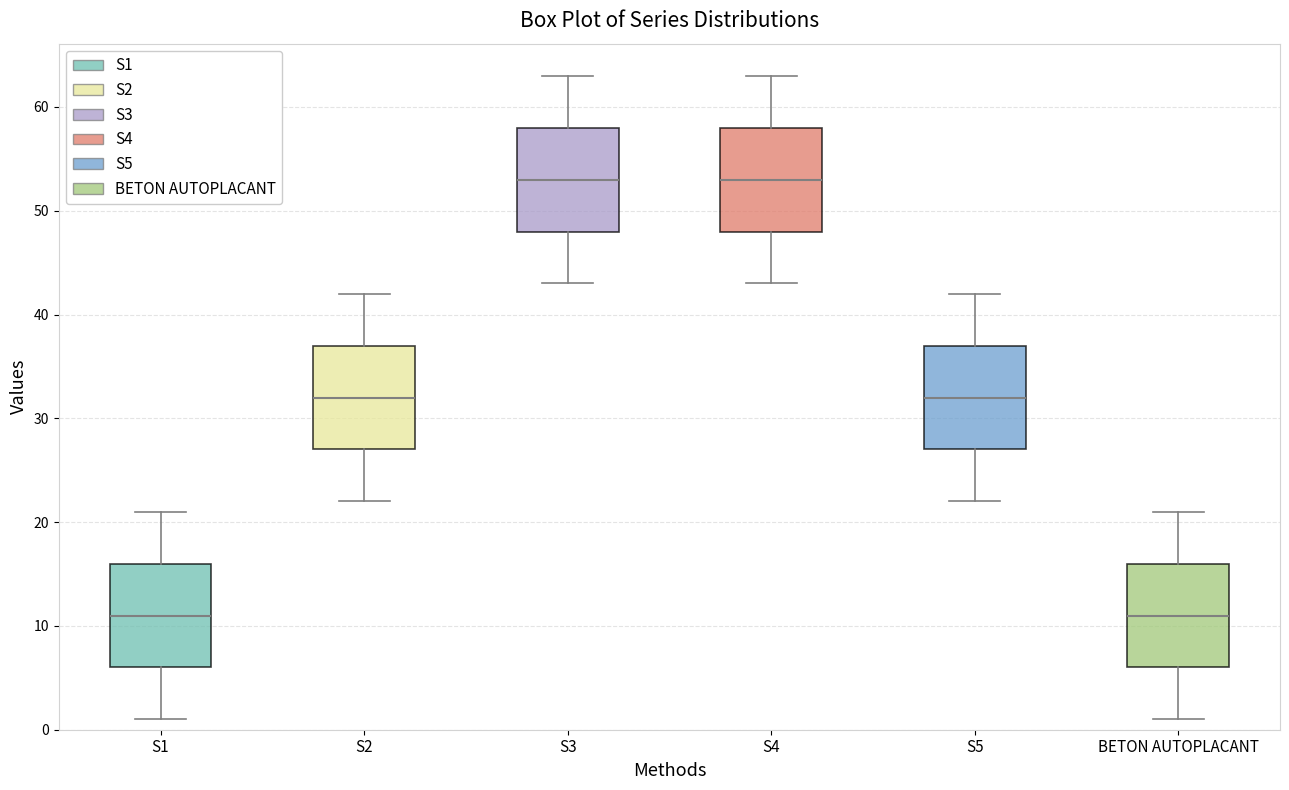

Reading left to right, transcribe this box plot: for each box, give where its median line is, the range the box spans, and where its two whiskers end, as read against the y-axis. The values are not printed on the chart, so give them approximately, as read against the axis.

S1: median 11, box 6 to 16, whiskers 1 to 21
S2: median 32, box 27 to 37, whiskers 22 to 42
S3: median 53, box 48 to 58, whiskers 43 to 63
S4: median 53, box 48 to 58, whiskers 43 to 63
S5: median 32, box 27 to 37, whiskers 22 to 42
BETON AUTOPLACANT: median 11, box 6 to 16, whiskers 1 to 21